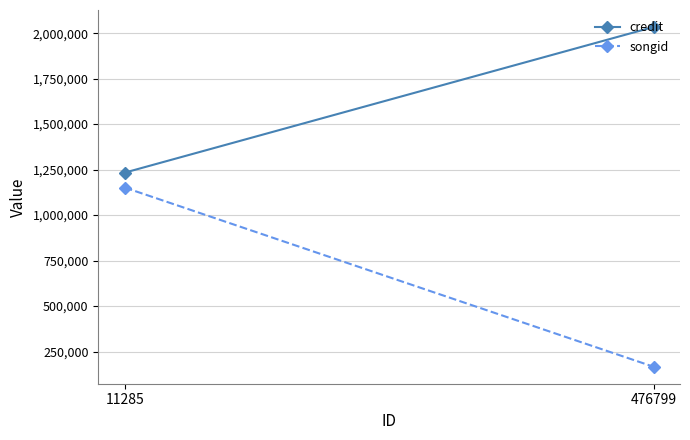

List the labels in order of songid value, smallest first.

476799, 11285